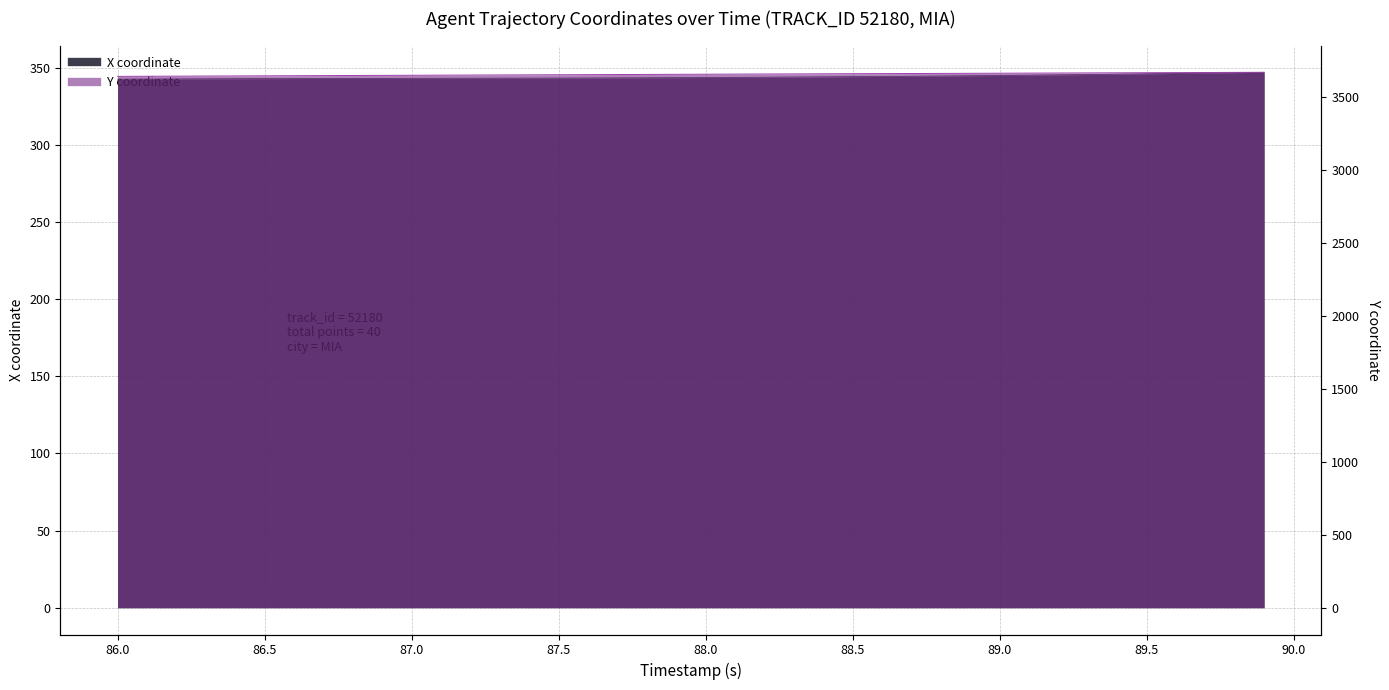

Is the value of Y at 20 greater than the value of X at 88.5?

Yes